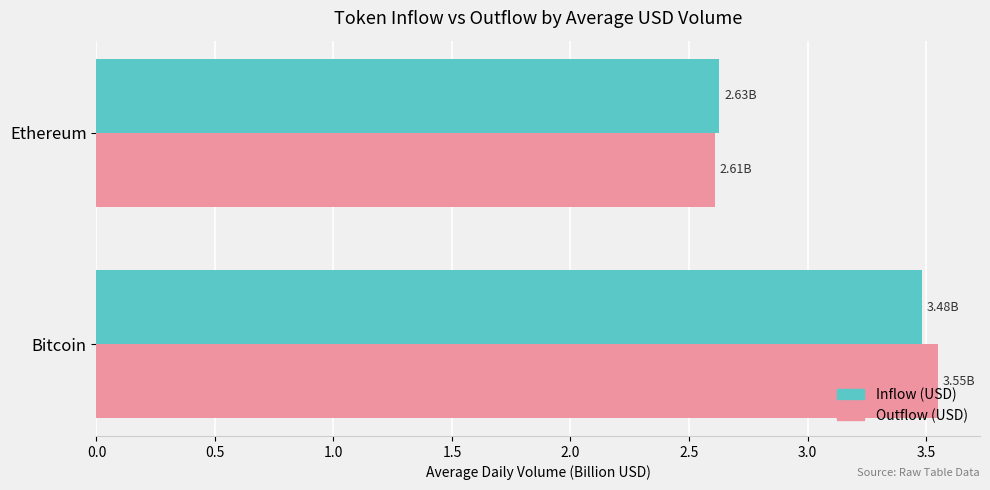

List the series in order of their peak value, highest first.

Outflow (USD), Inflow (USD)